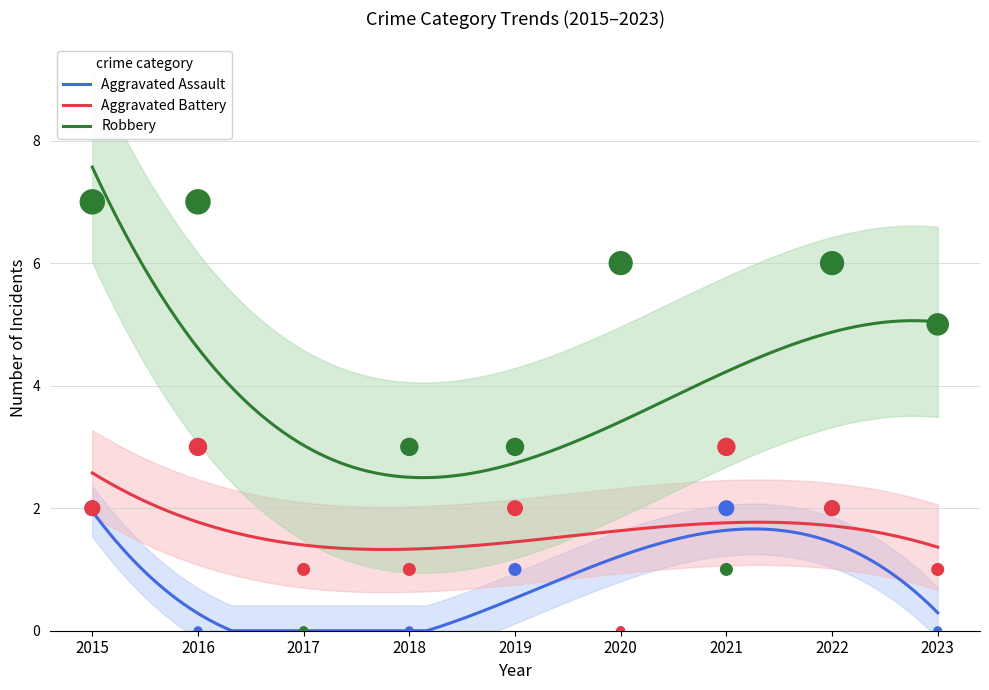

Which series has the widest spread of Y values?

Robbery